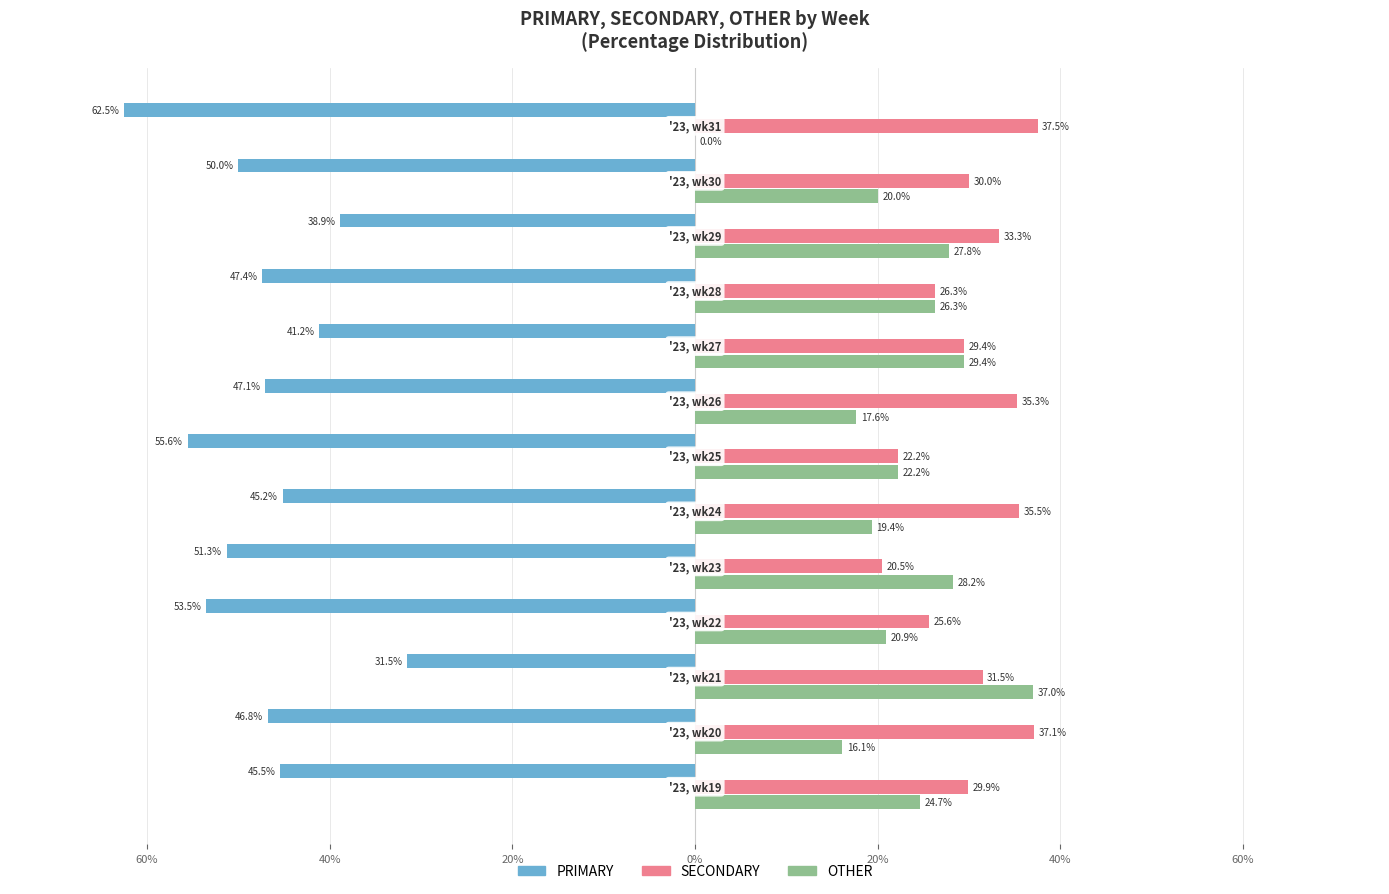

What are all the series names shown in the legend?

PRIMARY, SECONDARY, OTHER